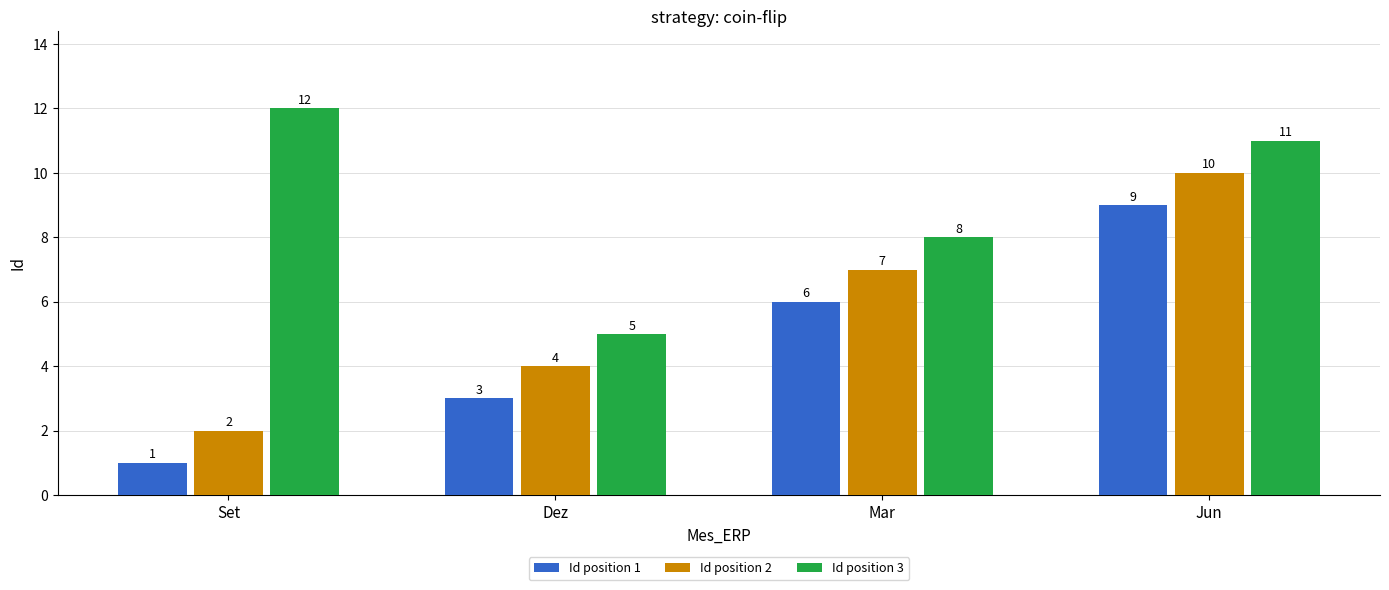

Which series changed the most between Set and Dez?

Id position 3